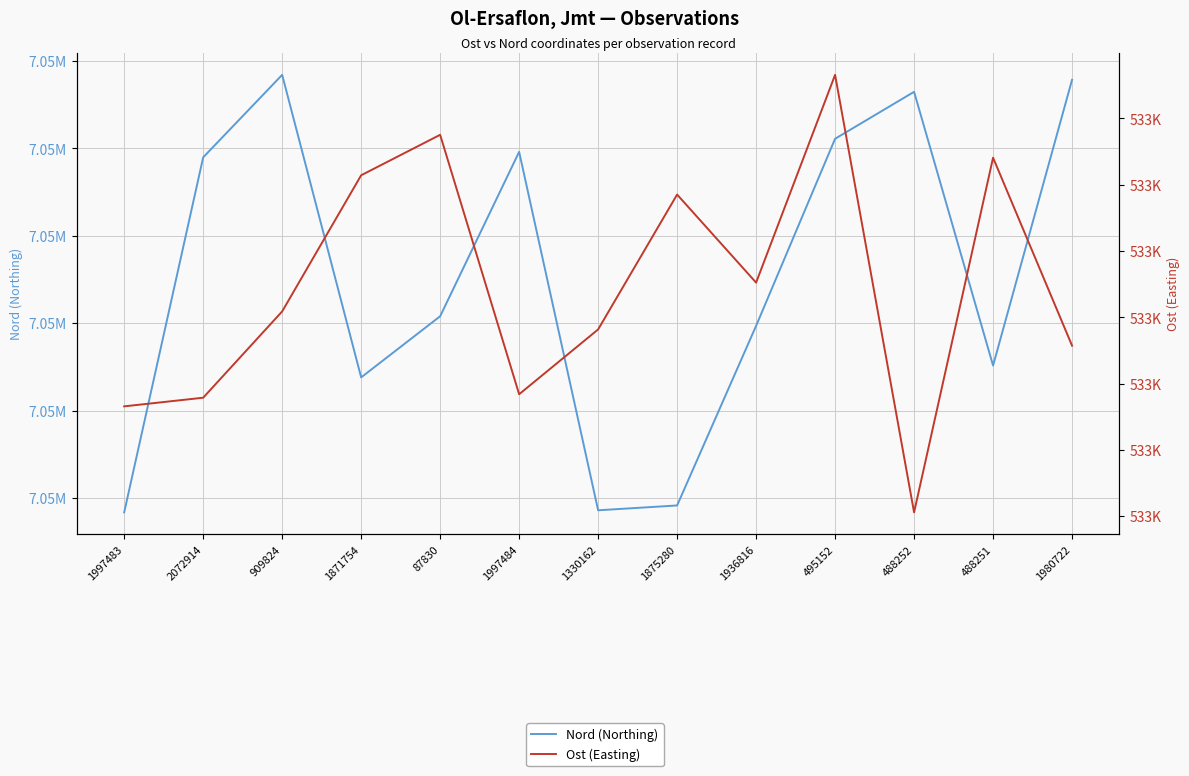

In Ost (Easting), how many points are higher than both neighbors (excluding endpoints)?

4